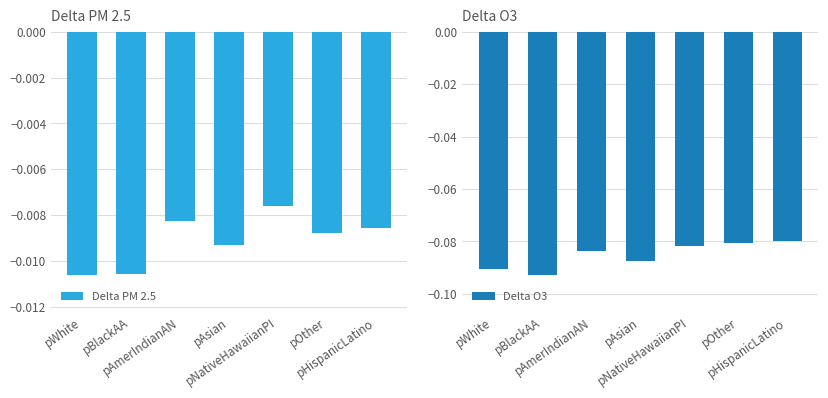

How many groups of bars are there?

7